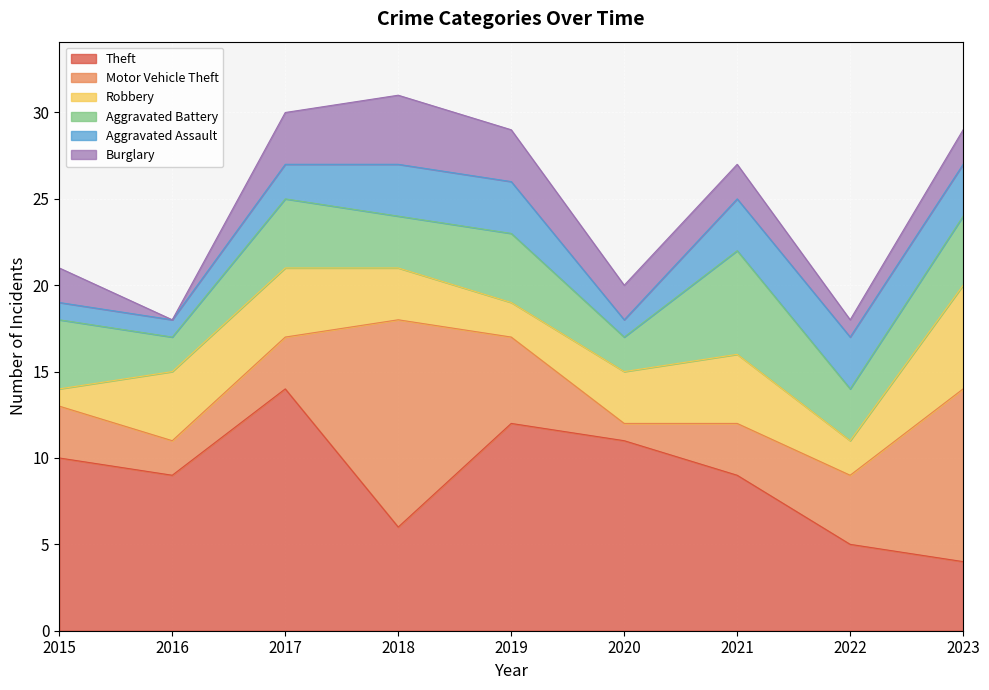

Reading right to left, what are all the values shown in this chart?

Theft: 2023=4	2022=5	2021=9	2020=11	2019=12	2018=6	2017=14	2016=9	2015=10
Motor Vehicle Theft: 2023=10	2022=4	2021=3	2020=1	2019=5	2018=12	2017=3	2016=2	2015=3
Robbery: 2023=6	2022=2	2021=4	2020=3	2019=2	2018=3	2017=4	2016=4	2015=1
Aggravated Battery: 2023=4	2022=3	2021=6	2020=2	2019=4	2018=3	2017=4	2016=2	2015=4
Aggravated Assault: 2023=3	2022=3	2021=3	2020=1	2019=3	2018=3	2017=2	2016=1	2015=1
Burglary: 2023=2	2022=1	2021=2	2020=2	2019=3	2018=4	2017=3	2016=0	2015=2